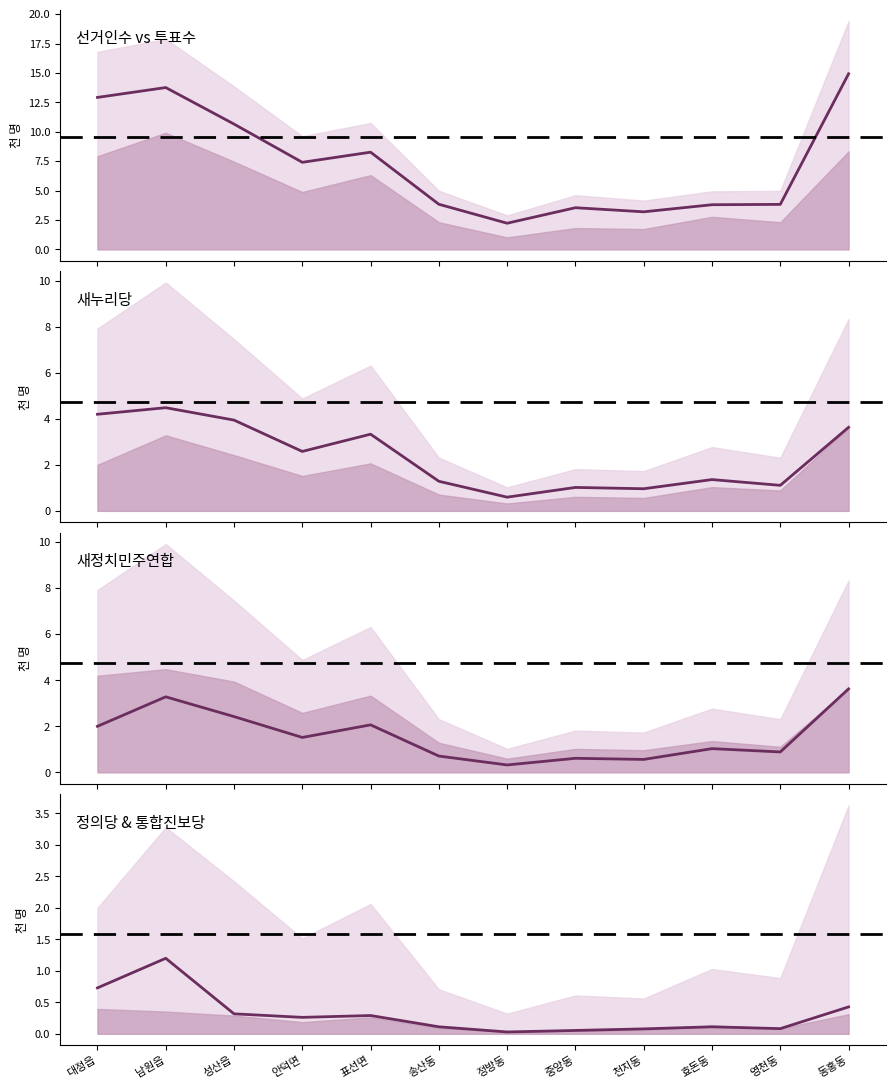

What is the sum of all 선거인수 vs 투표수 values?

88.4